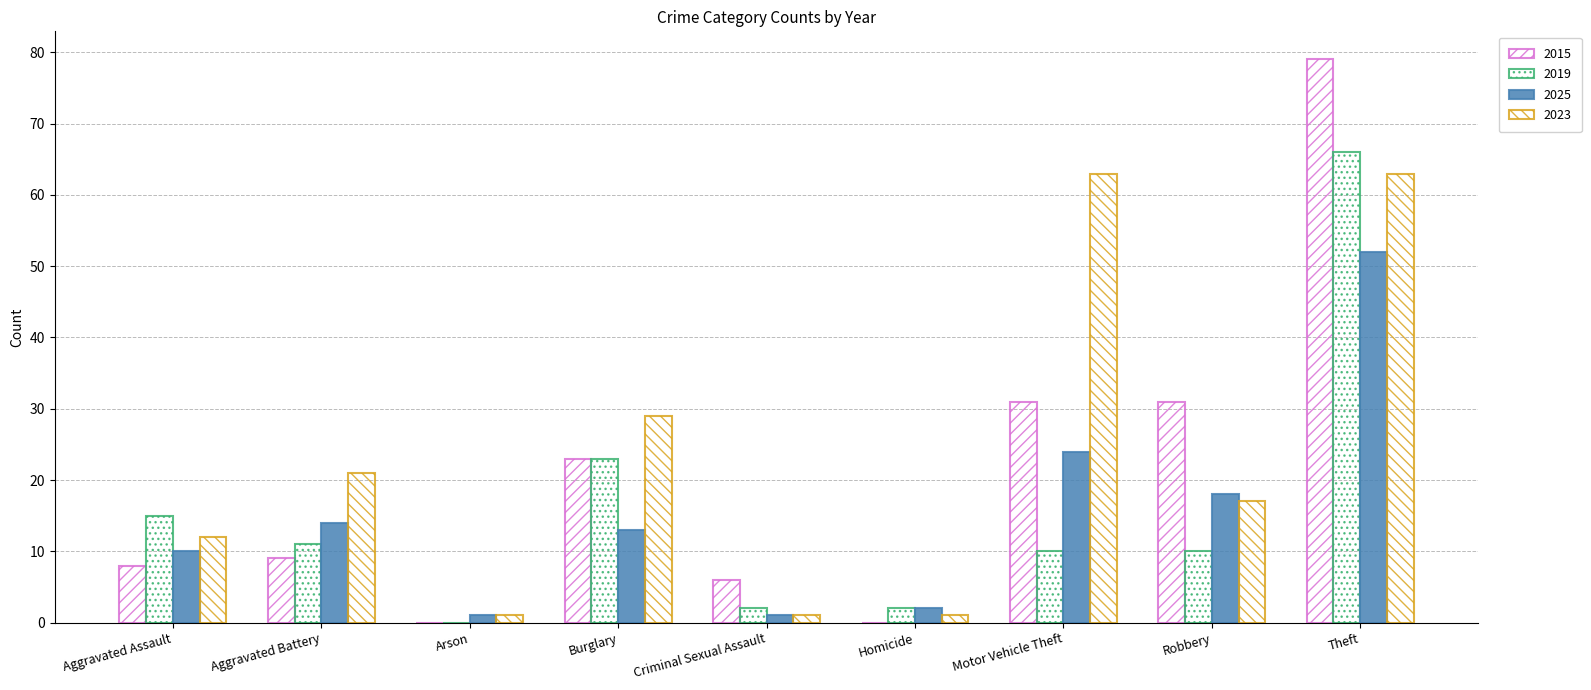

Which category has the highest value across all series?

Theft